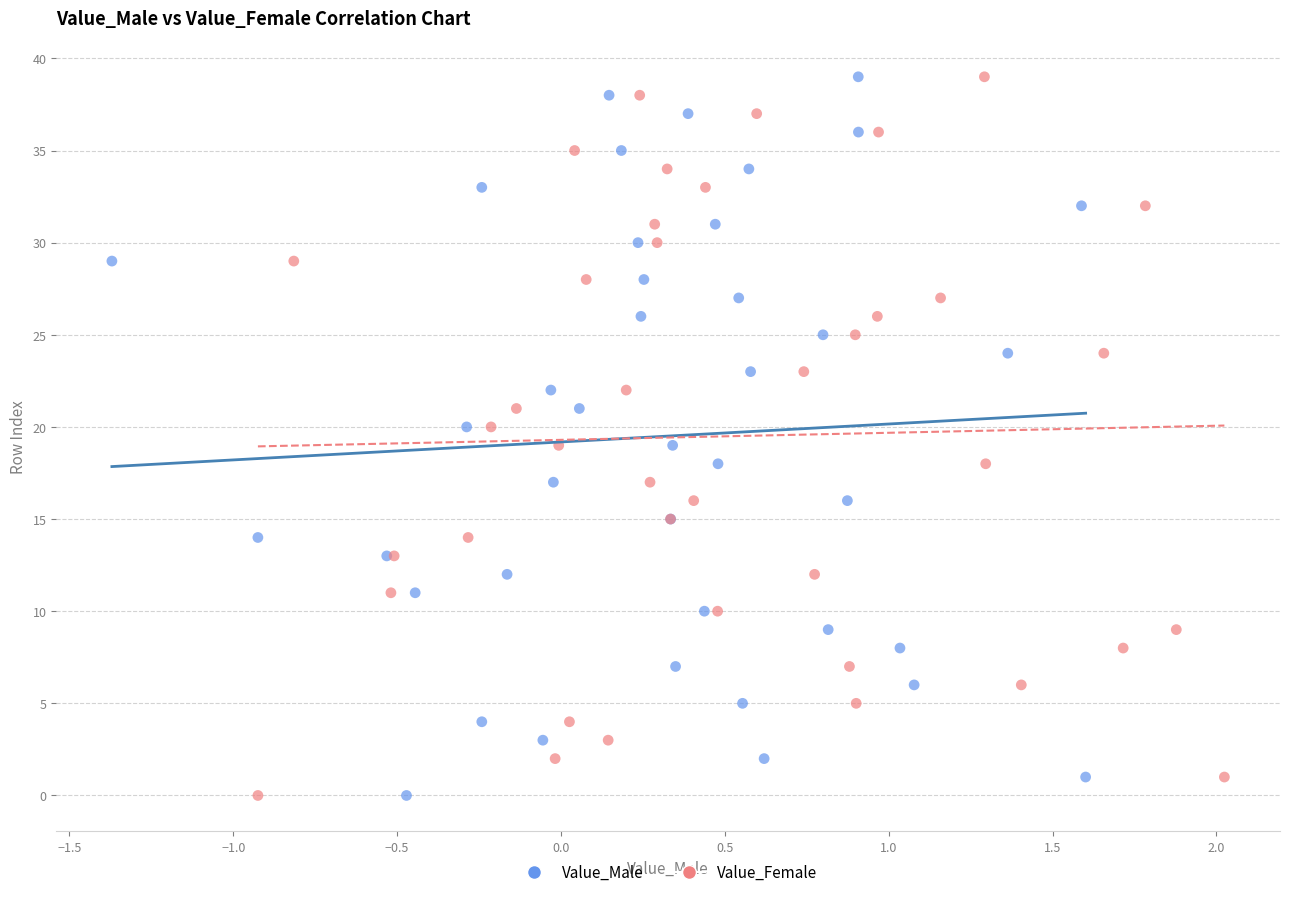

What are all the series names shown in the legend?

Value_Male, Value_Female